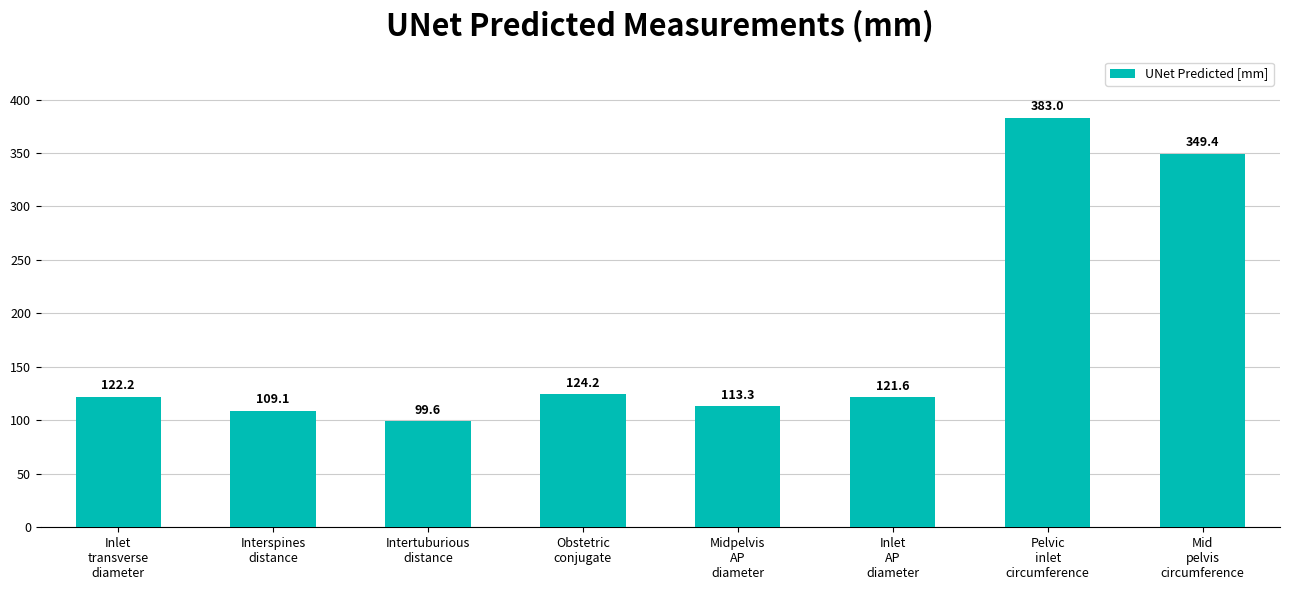

Which label corresponds to the smallest value in the chart?

Intertuburious
distance